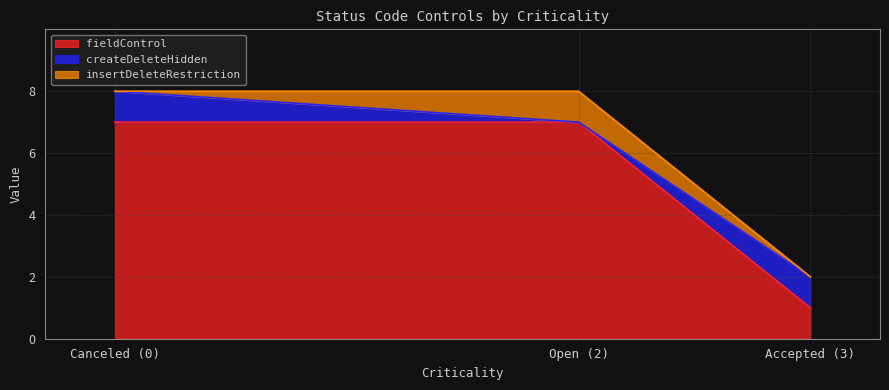

At which label does fieldControl reach its minimum?

Accepted (3)